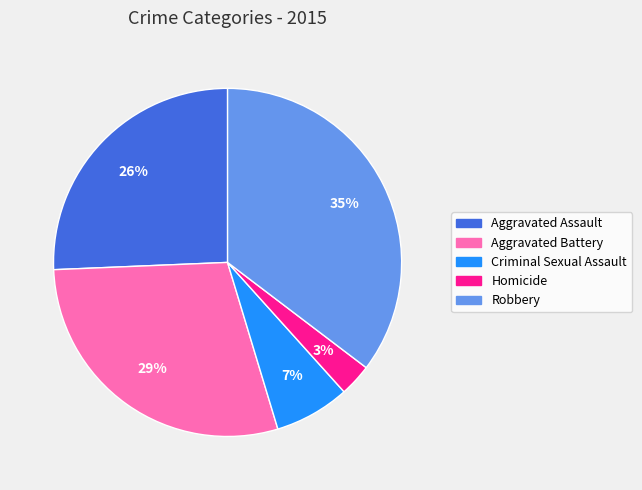

Is the sum of Criminal Sexual Assault and Aggravated Assault greater than half?

No